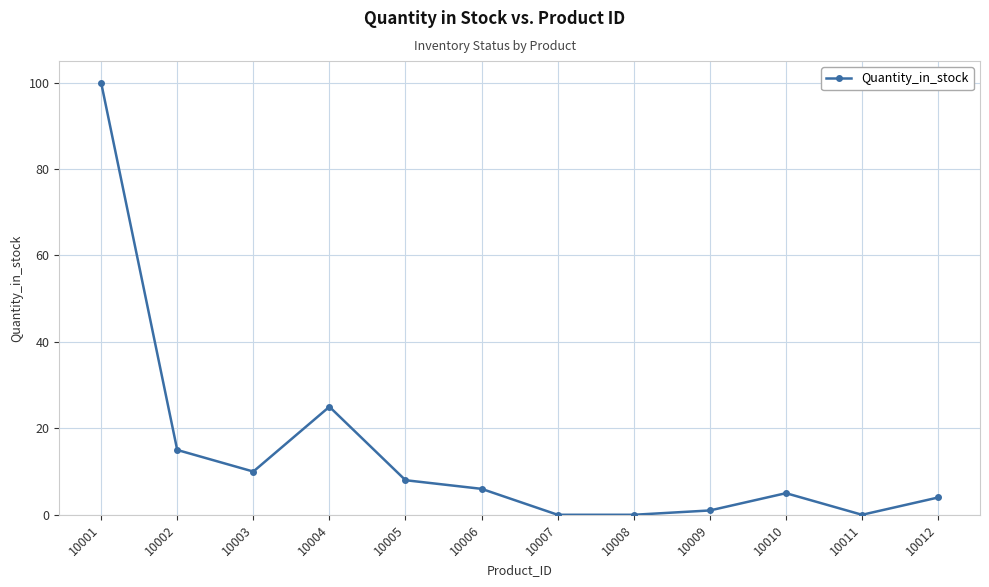

What is the greatest value displayed?

100